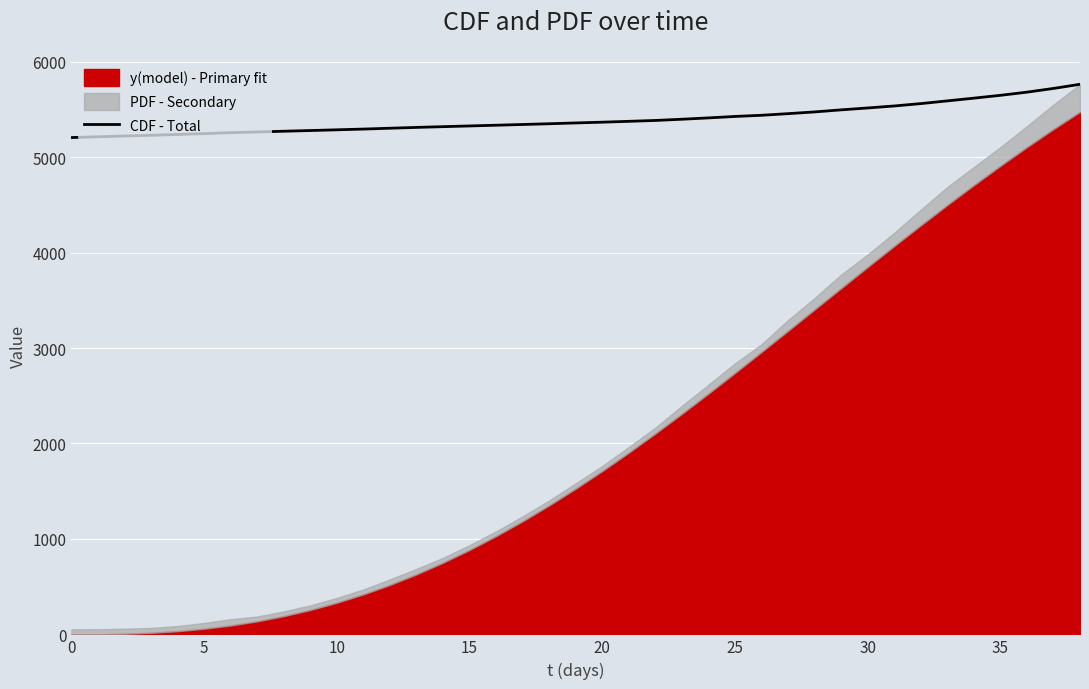

What is the maximum value for CDF - Total?

5763.2